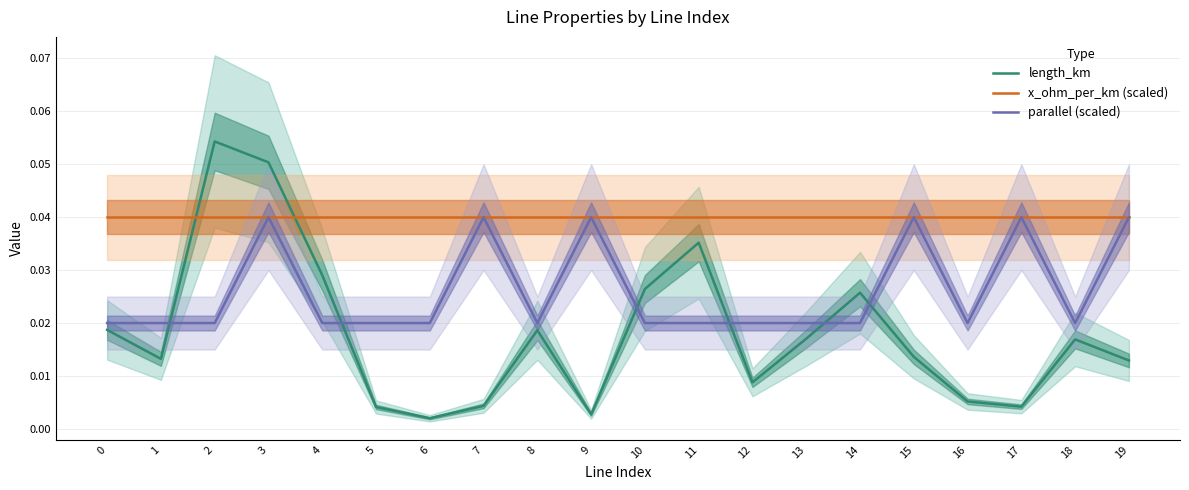

Is it true that x_ohm_per_km (scaled) equals 0.0 at 17?

True